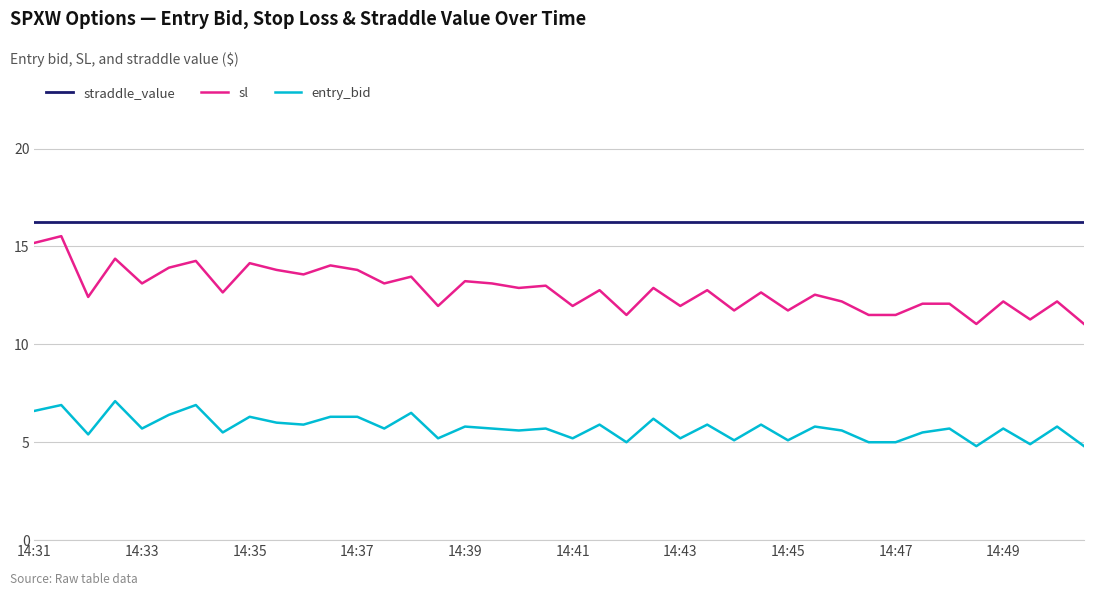

True or false: sl and straddle_value cross at least once.

False